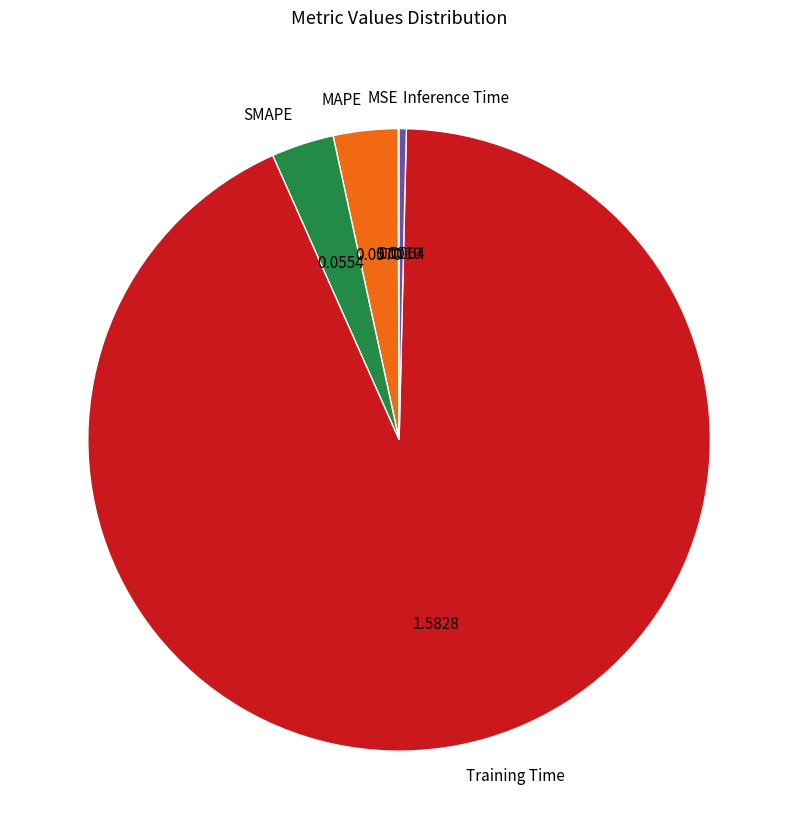

Does any single category account for the majority?

Yes